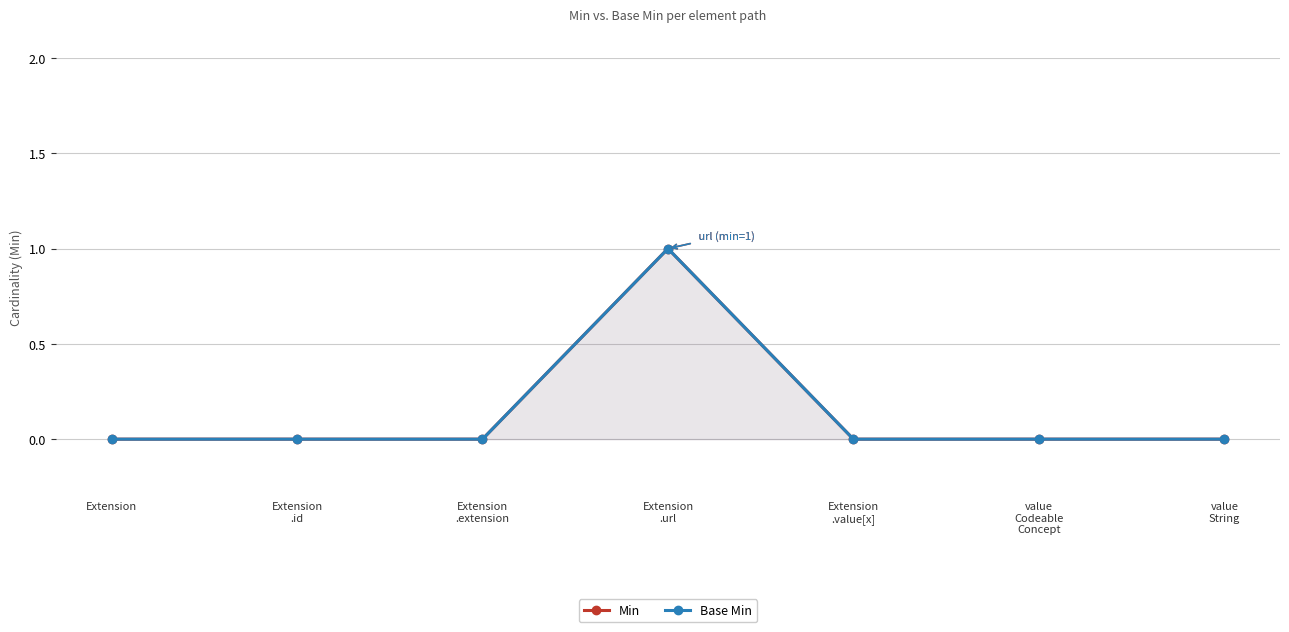

Reading right to left, extract all data points from this chart.

Min: 0	0	0	1	0	0	0
Base Min: 0	0	0	1	0	0	0